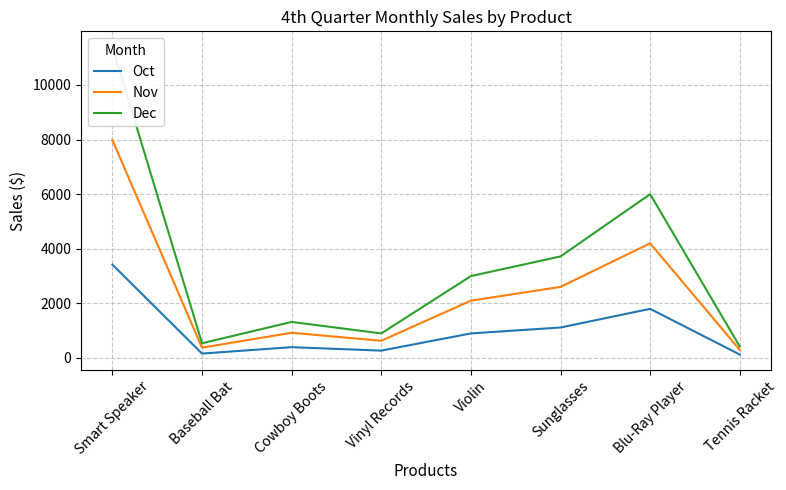

True or false: Nov and Dec cross at least once.

False